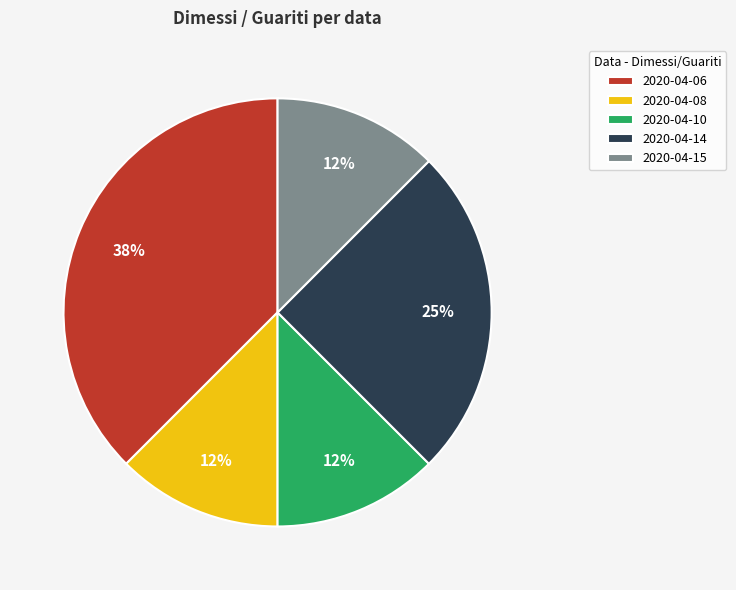

To the nearest percent, what is the average slice percentage?

20%